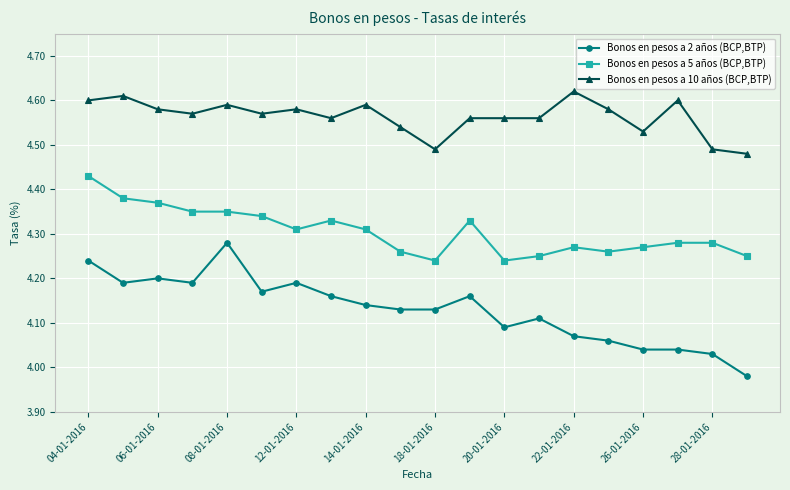

True or false: Bonos en pesos a 10 años (BCP,BTP) and Bonos en pesos a 5 años (BCP,BTP) cross at least once.

False